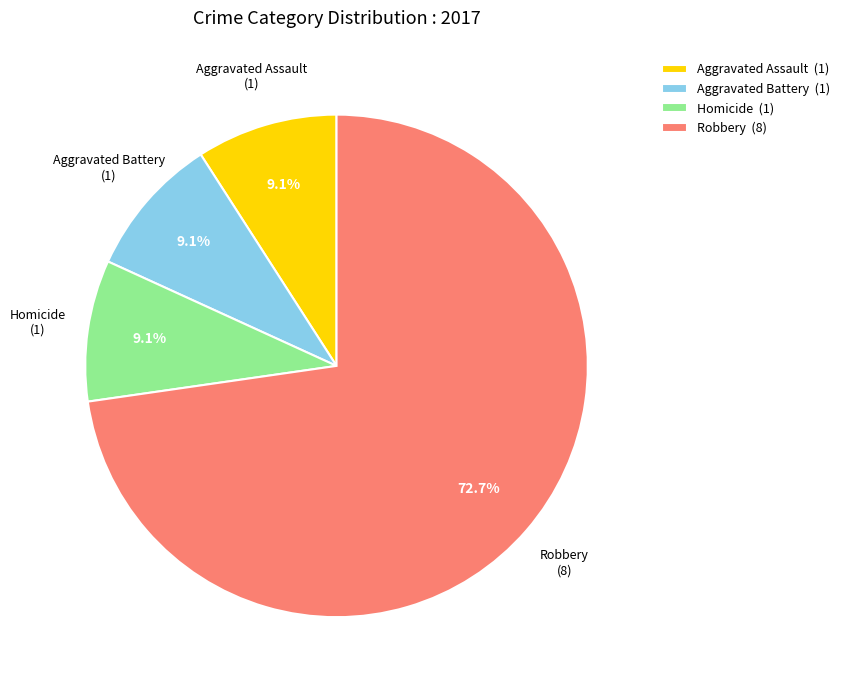

Count the number of slices in the pie.

4